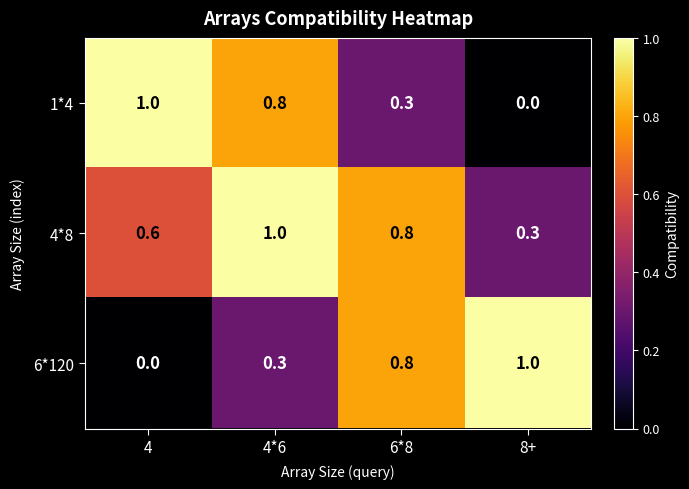

At which category is the sum across all series the highest?

4*6